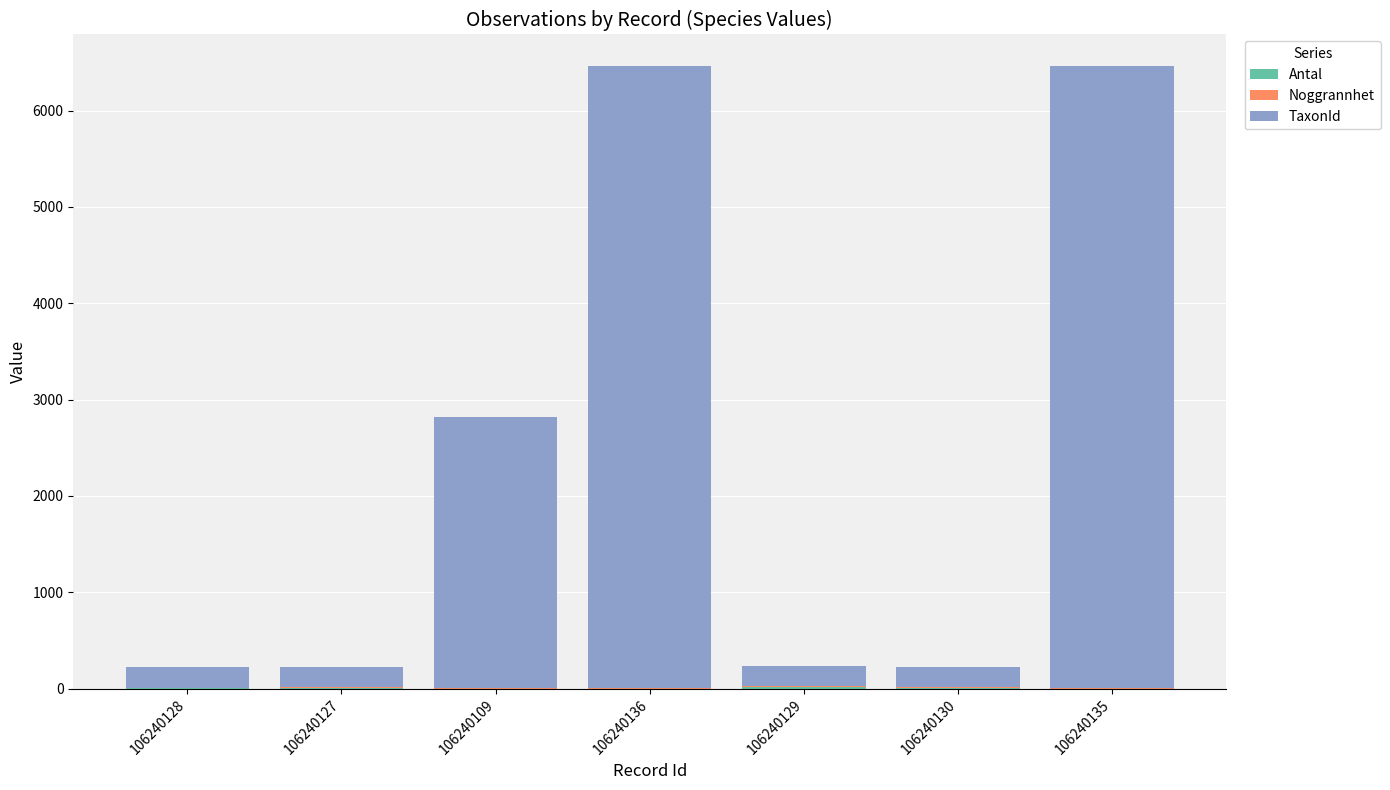

What is the label of the 5th bar from the right?

106240109